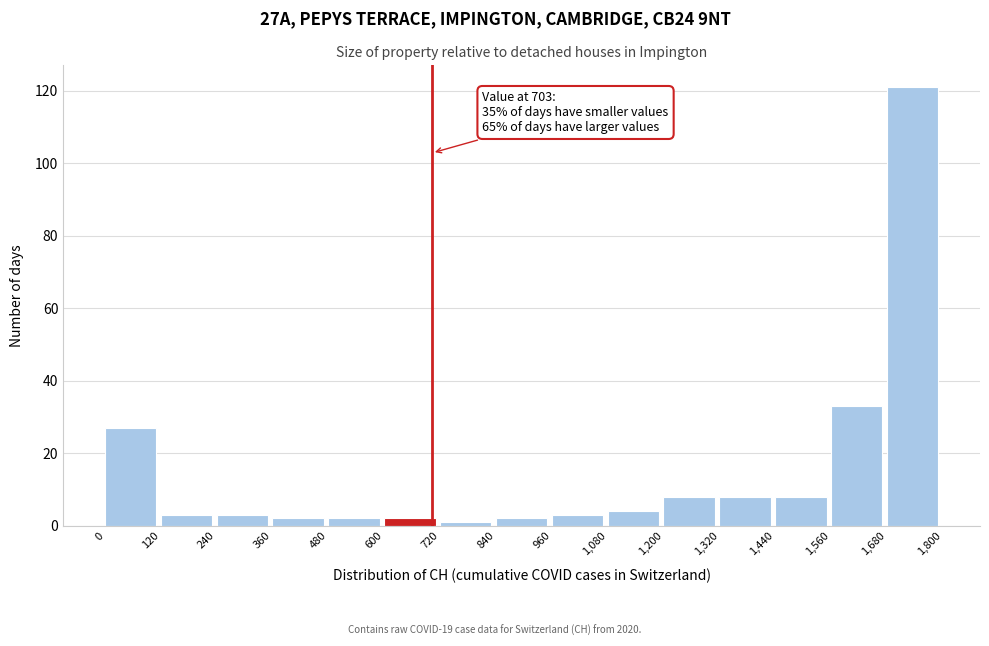

Over which range of the x-axis is the bar tallest?

1,680 to 1,800